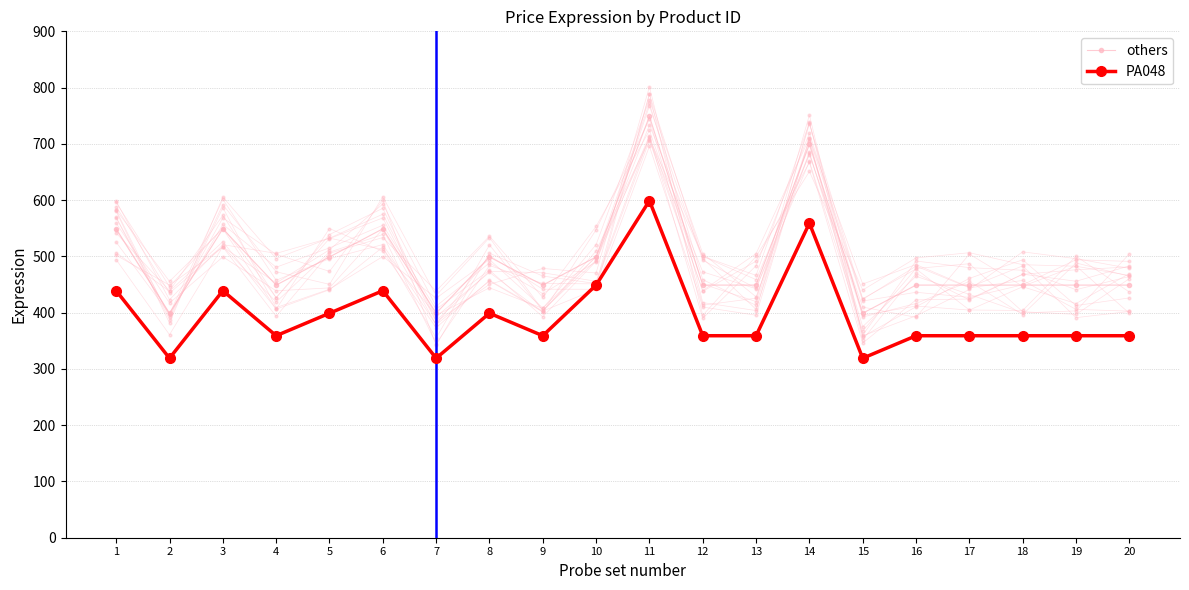

What is the difference between the highest and lowest values at 4?

59.9